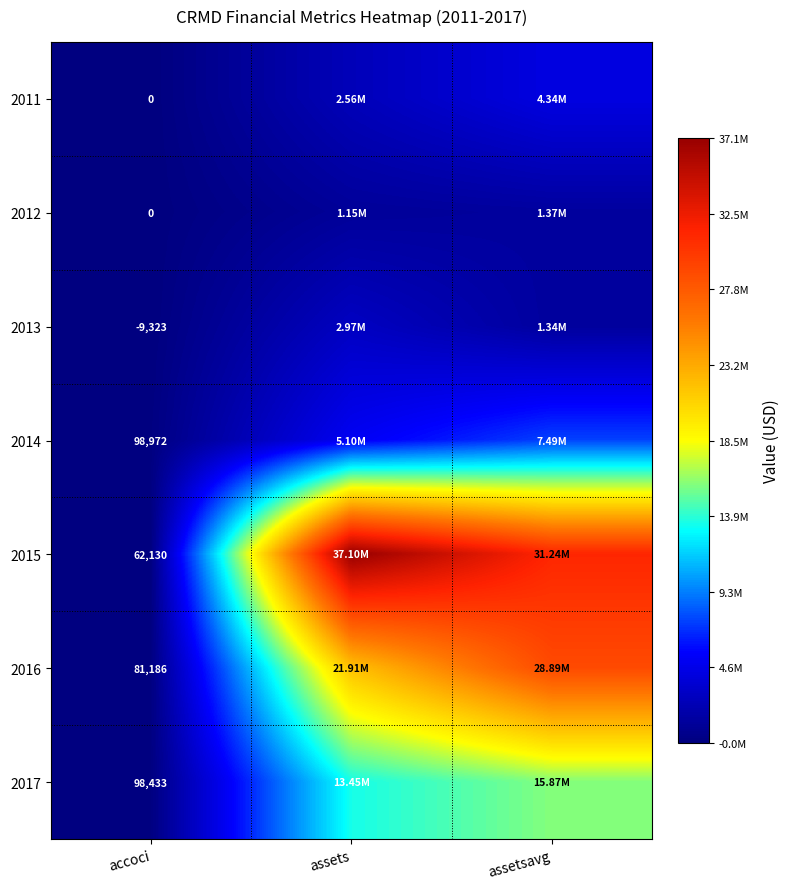

Which category has the highest value in the 2017 series?

assetsavg